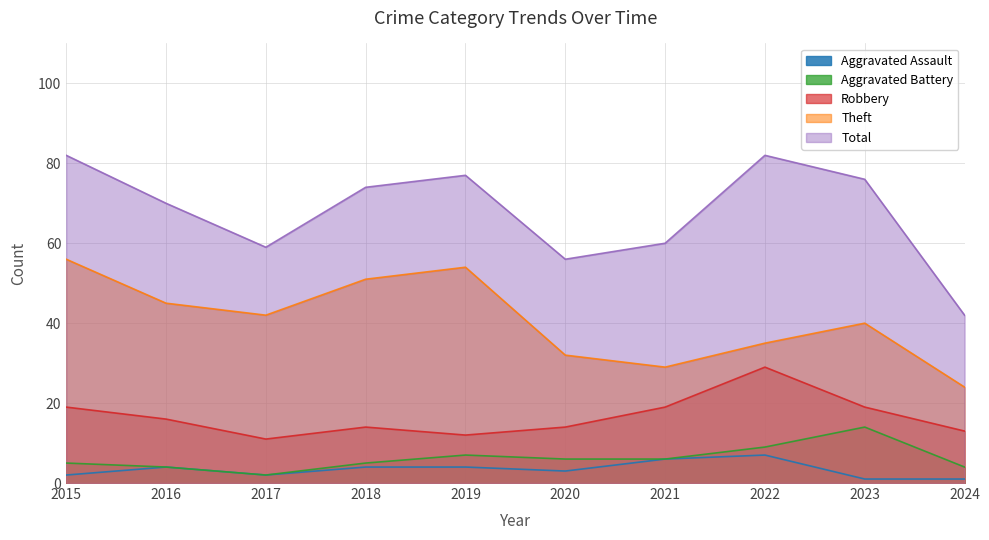

True or false: Total has a value of 70 at 2016.

True